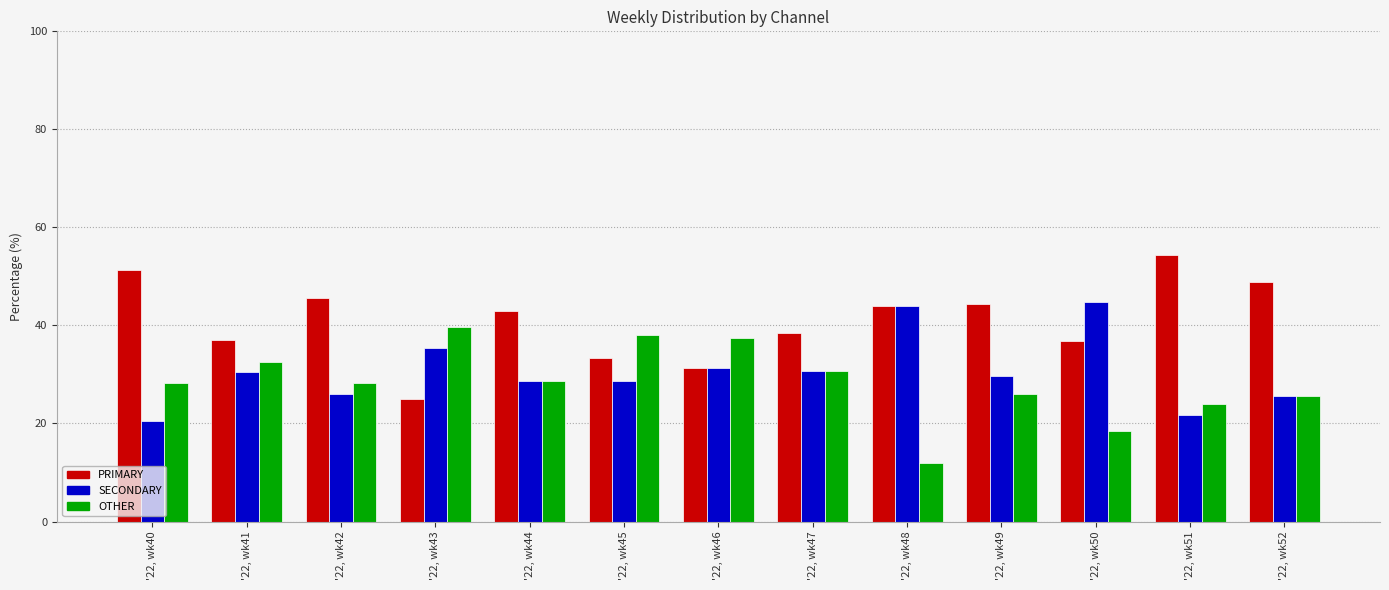

Rank the categories by OTHER value from highest to lowest.

'22, wk43, '22, wk45, '22, wk46, '22, wk41, '22, wk47, '22, wk44, '22, wk42, '22, wk40, '22, wk49, '22, wk52, '22, wk51, '22, wk50, '22, wk48